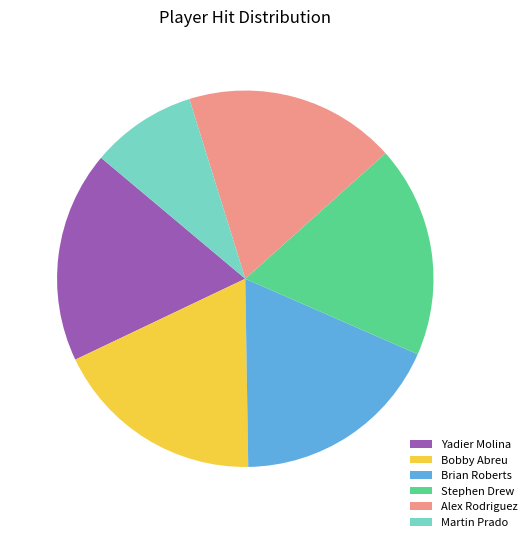

What is the ratio of the value at Yadier Molina to the value at Alex Rodriguez?

1.0